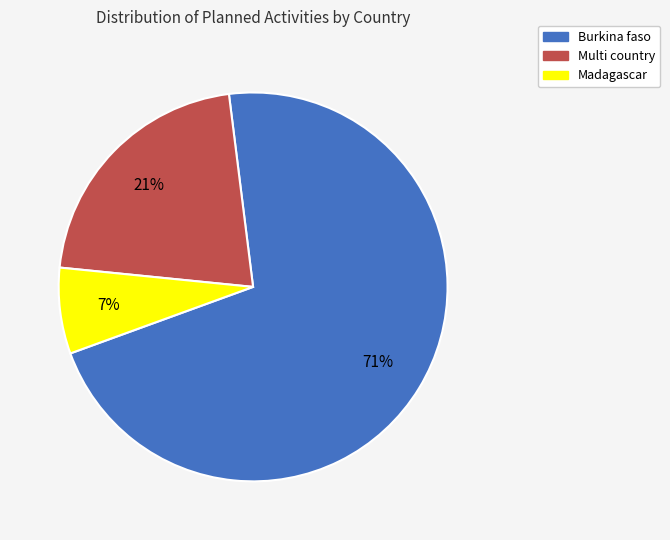

Which category has the biggest portion of the pie?

Burkina faso